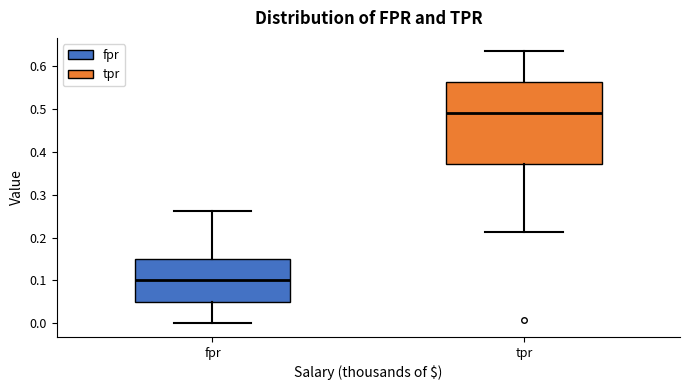

Which box has the lowest median line?

fpr